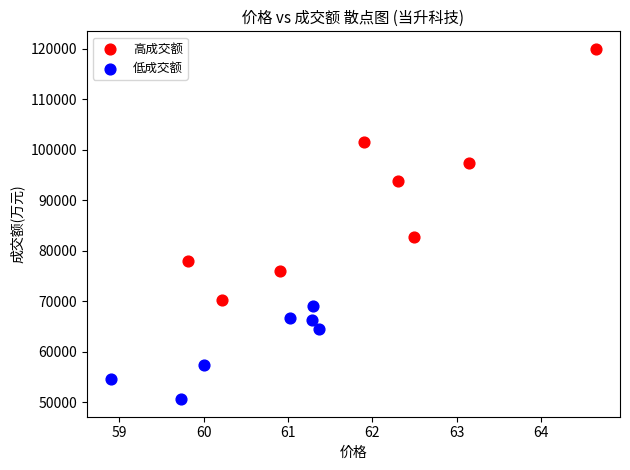

Which series has the widest spread of Y values?

高成交额